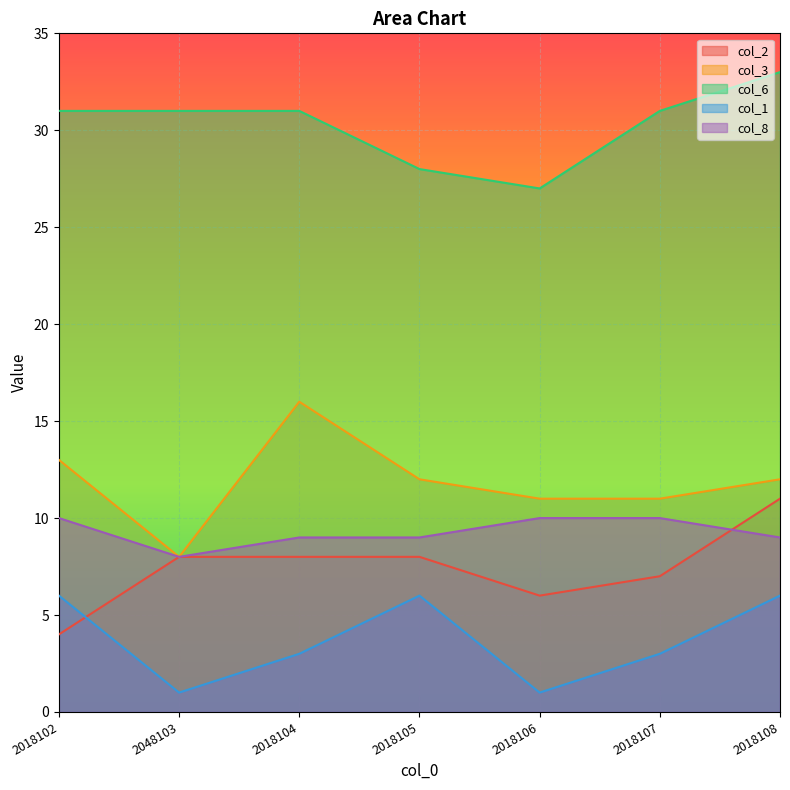

True or false: col_3 and col_8 intersect in this chart.

False